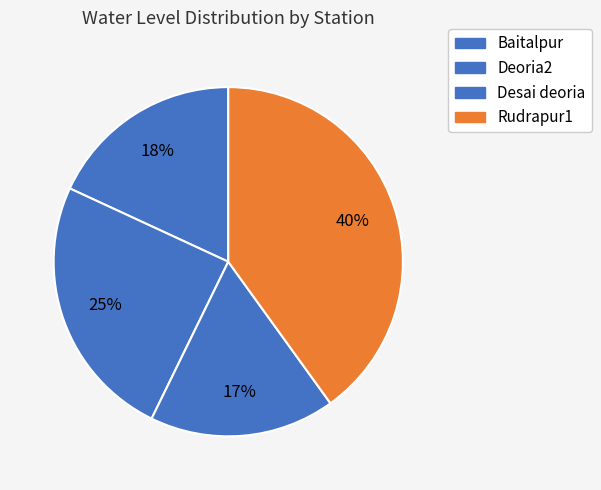

To the nearest percent, what is the combined percentage of Rudrapur1 and Desai deoria?

57%